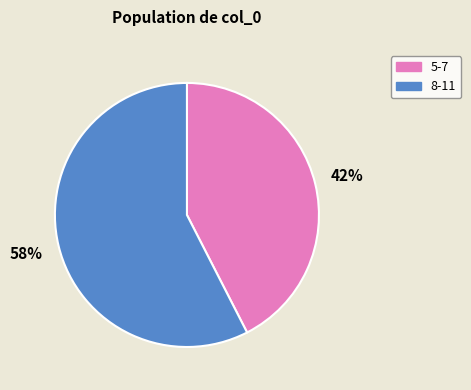

Is it true that 8-11 is 66% of the pie?

False